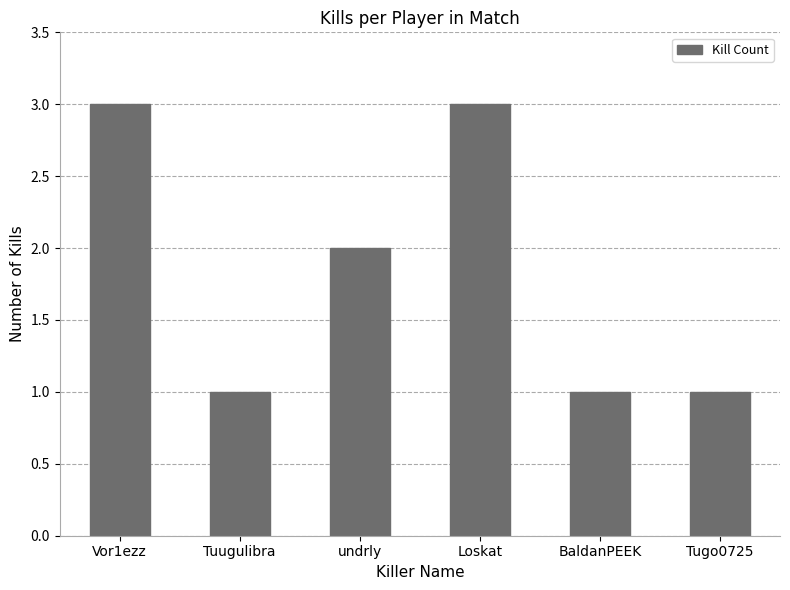

What is the value of the 1st bar from the left?

3